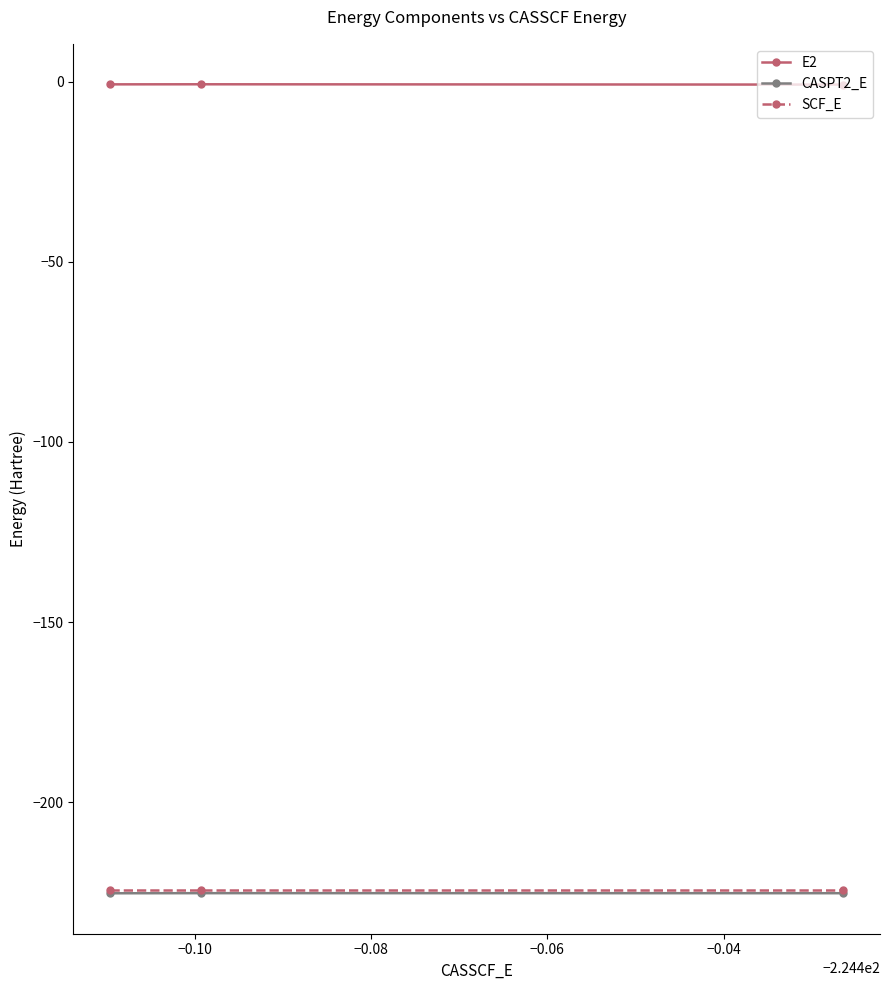

What is the value of the SCF_E point at the 2nd from the left?

-224.5